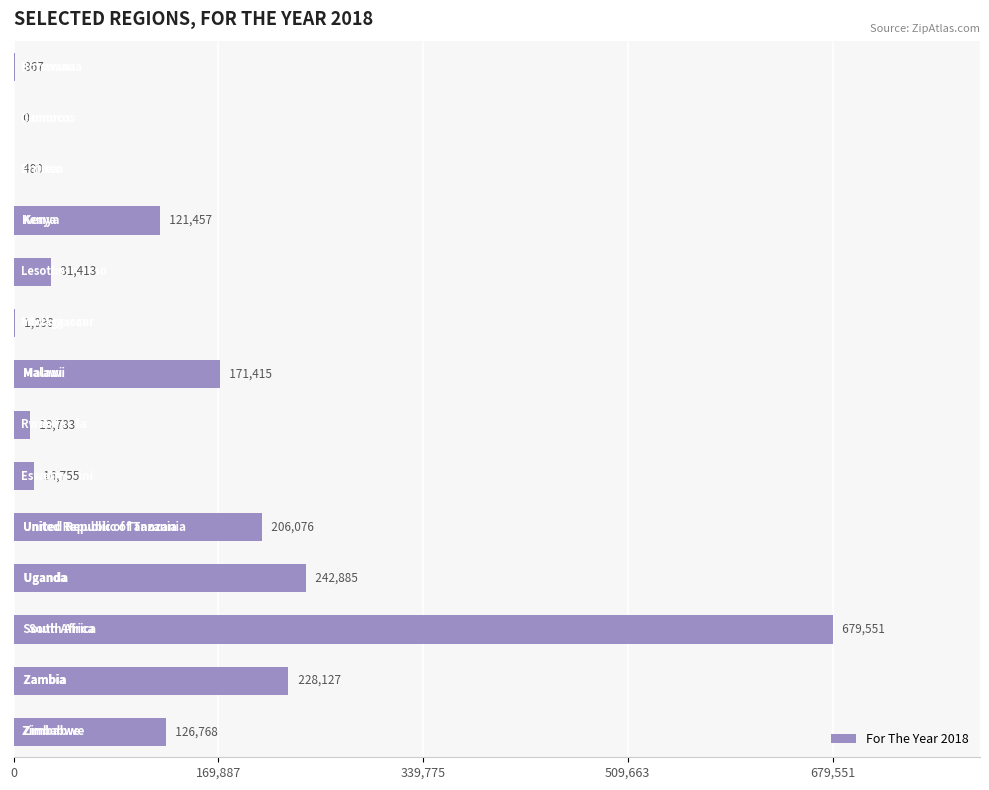

What is the maximum value shown in the chart?

679551